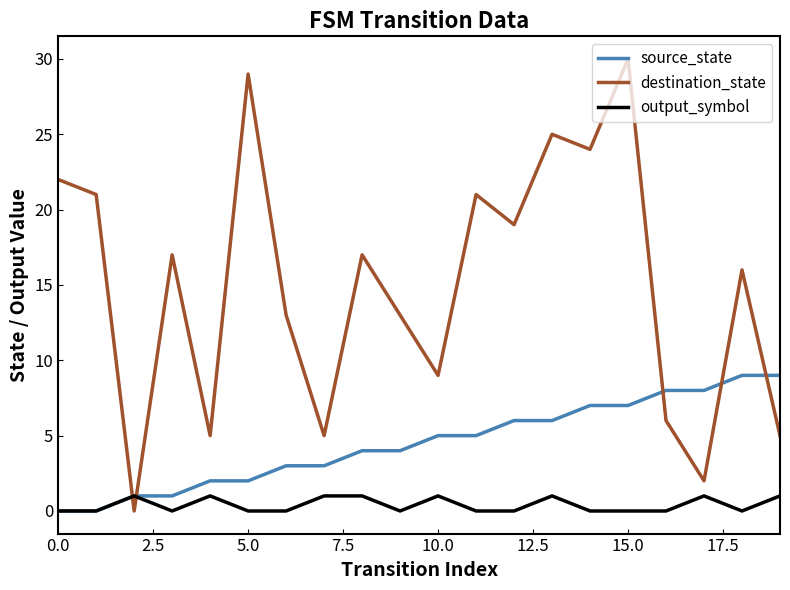

Which series has the largest range (max minus min)?

destination_state